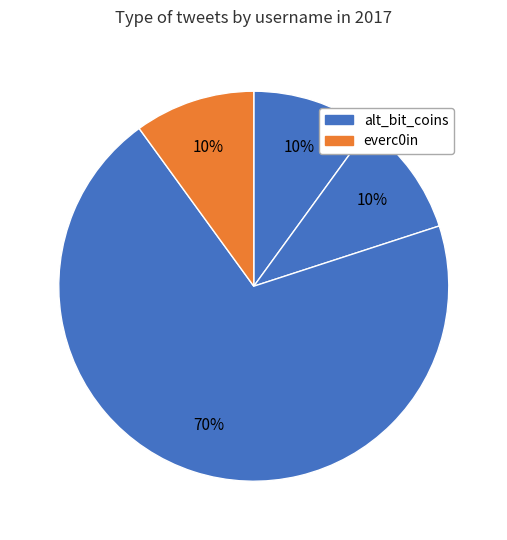

Count the number of slices in the pie.

4